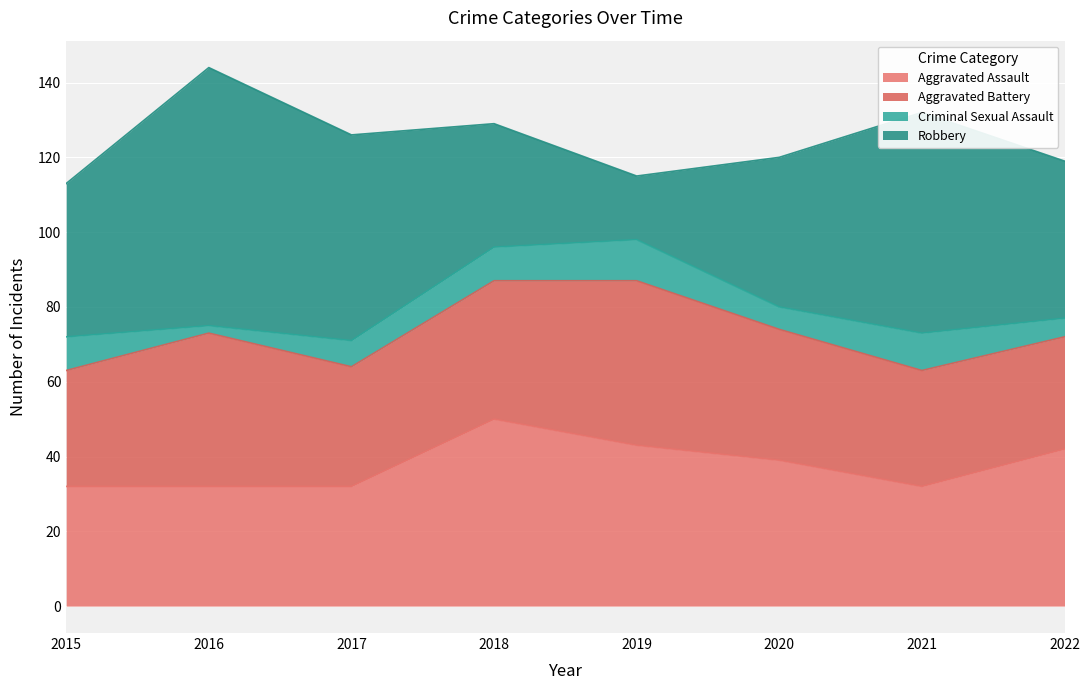

List the labels in order of Criminal Sexual Assault value, largest first.

2019, 2021, 2015, 2018, 2017, 2020, 2022, 2016